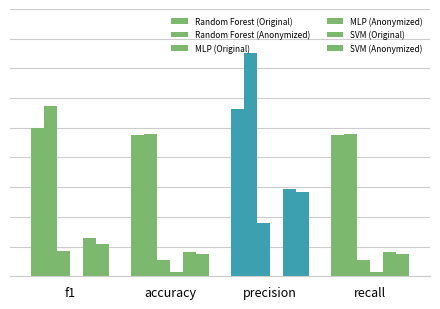

Does the chart contain stacked bars?

No